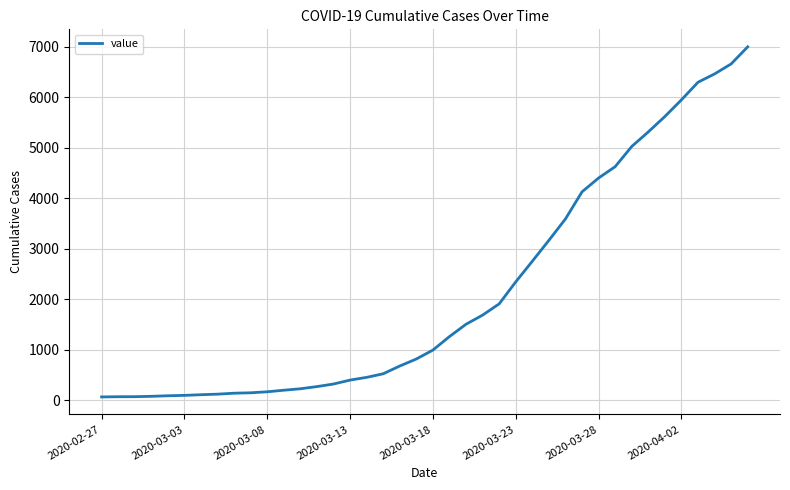

What is the minimum value shown in the chart?

64